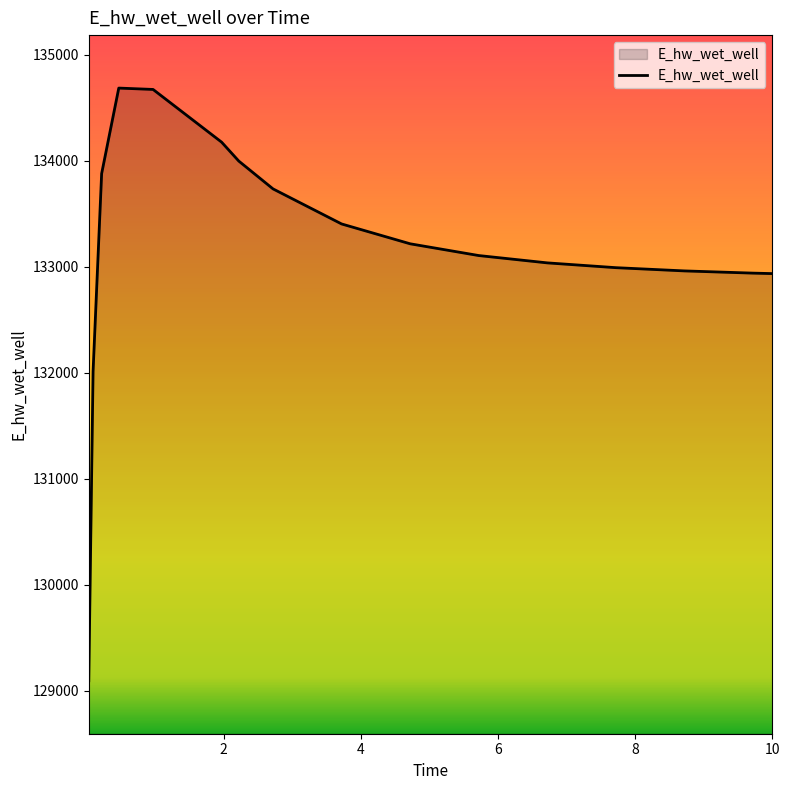

What is the smallest value displayed?

129092.1